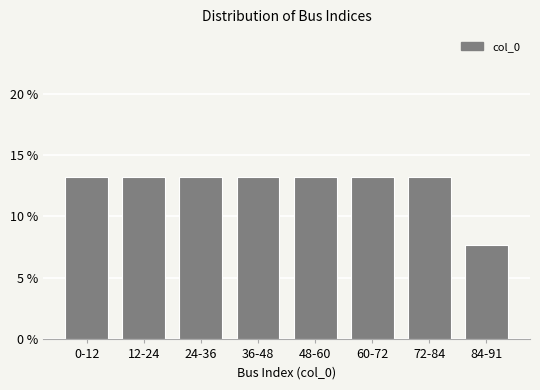

Reading left to right, extract all data points from this chart.

0-12=13.2	12-24=13.2	24-36=13.2	36-48=13.2	48-60=13.2	60-72=13.2	72-84=13.2	84-91=7.7